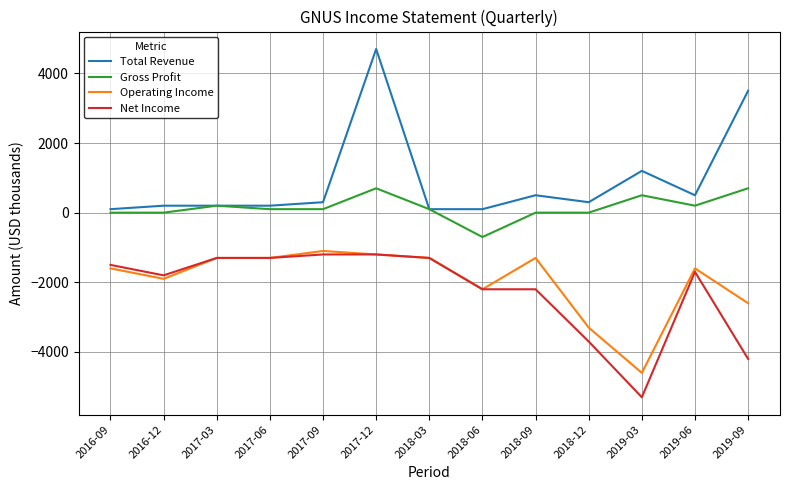

Which series changed the most between 2016-09 and 2019-03?

Net Income